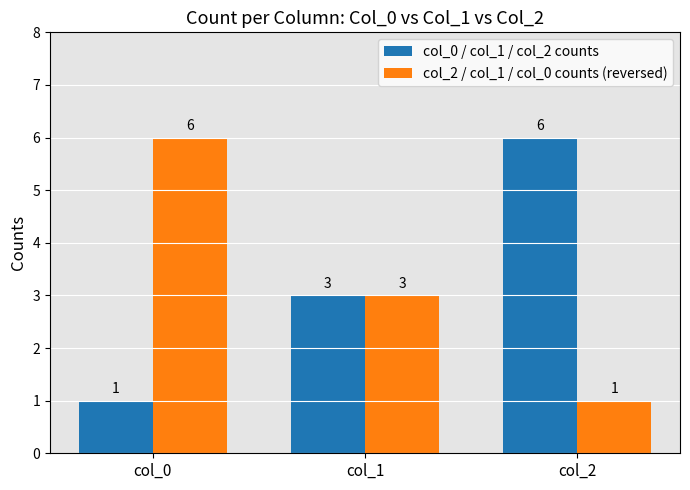

Is it true that col_2 / col_1 / col_0 counts (reversed) equals 10 at col_0?

False